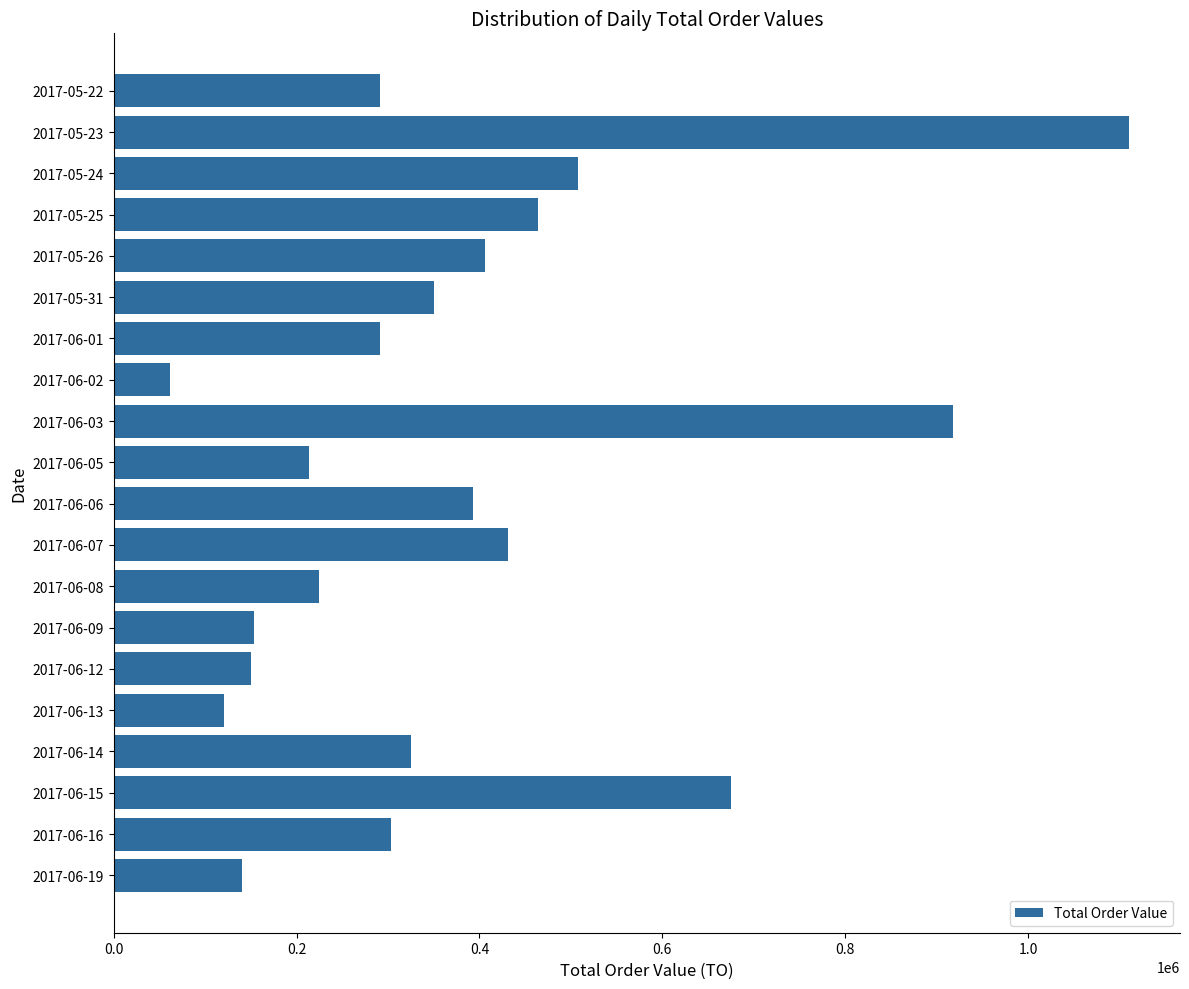

Between 2017-05-31 and 2017-06-09, which is larger?

2017-05-31